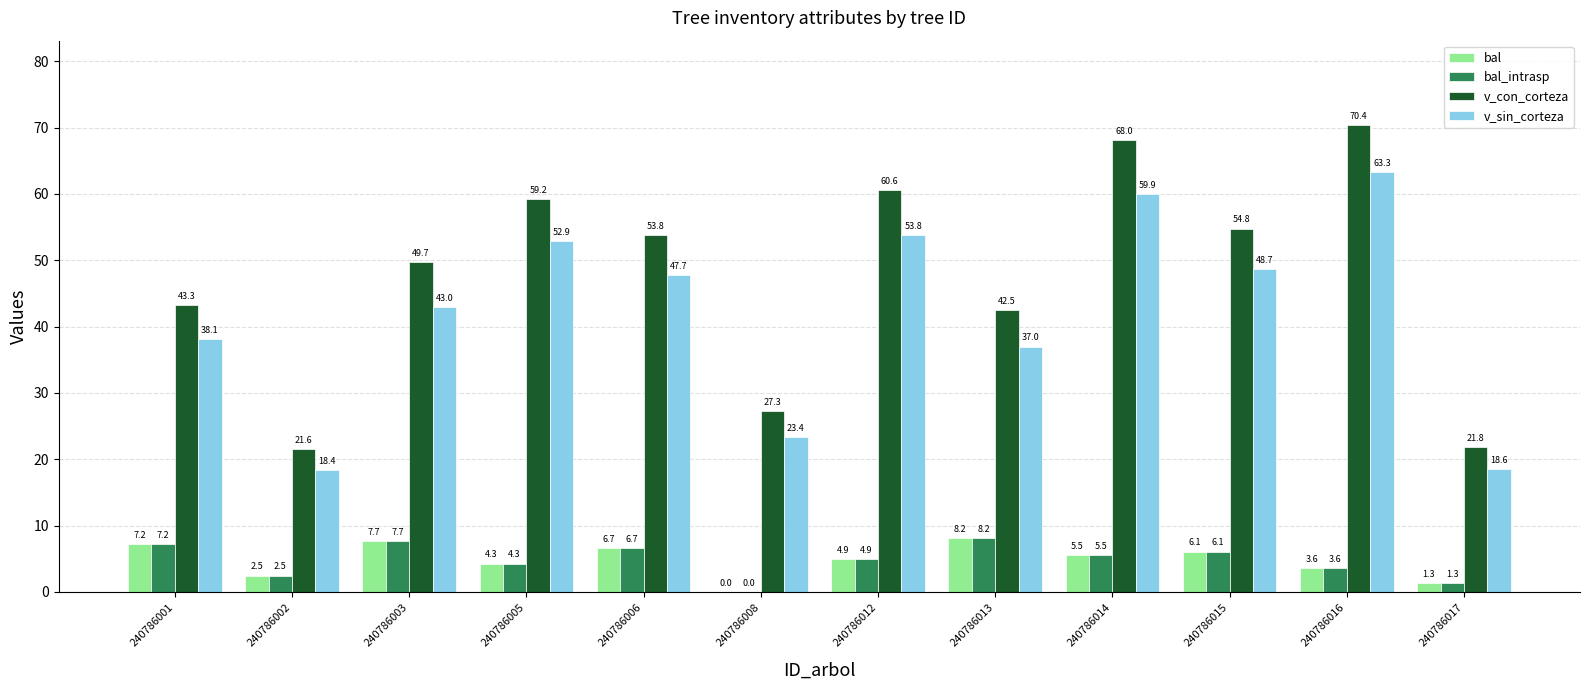

Where is bal nearest to the value 4?

240786005